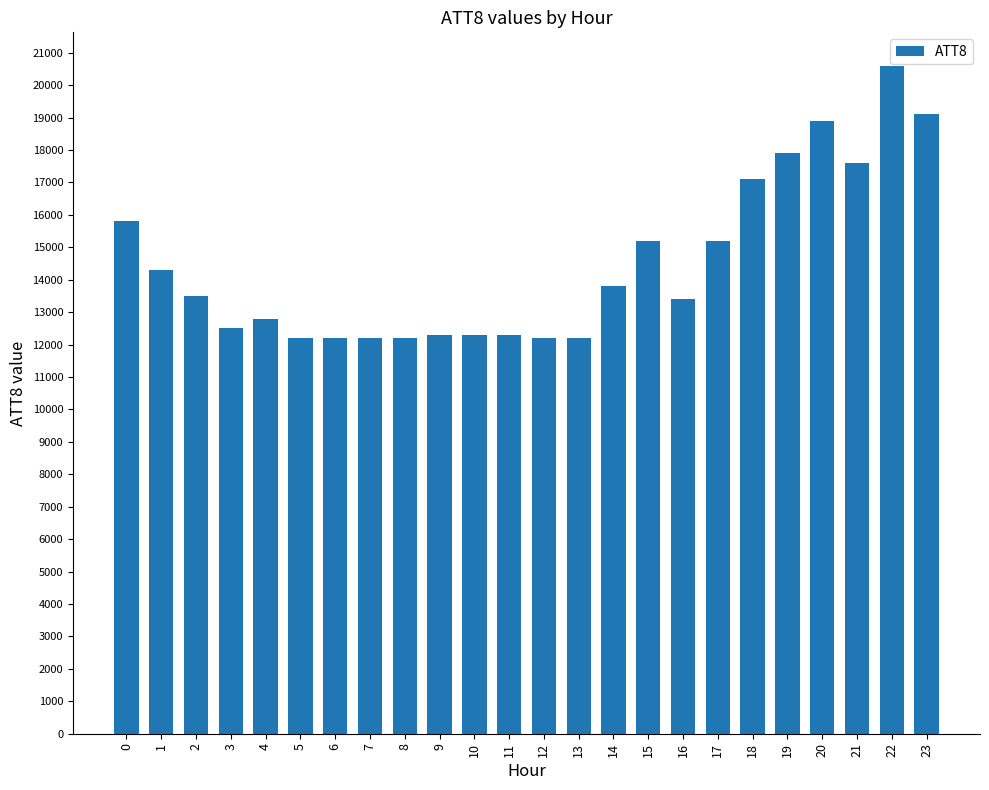

What is the minimum value shown in the chart?

12200